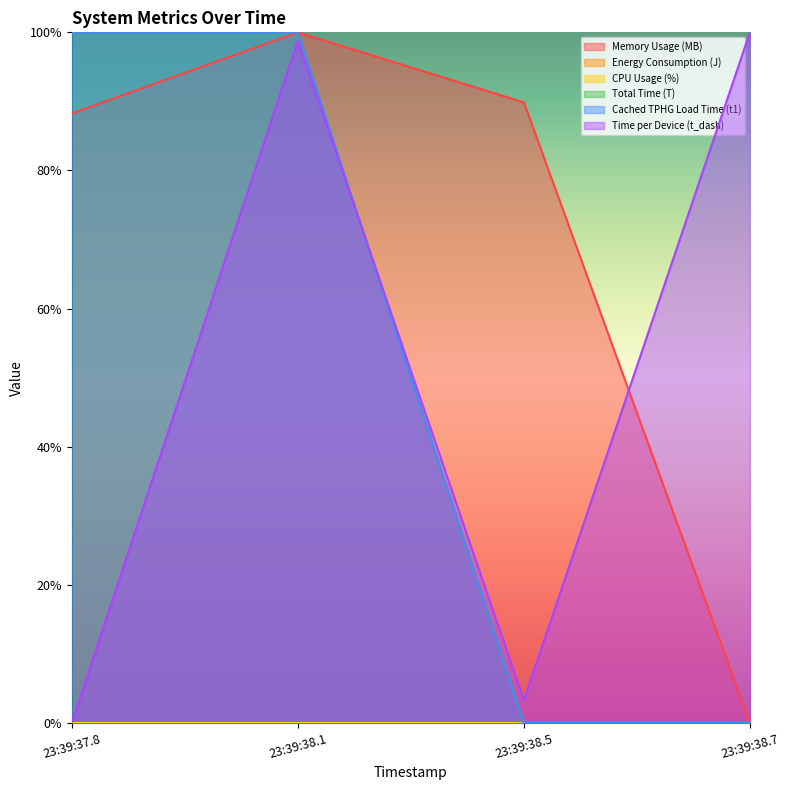

Which series has the largest range (max minus min)?

Memory Usage (MB)